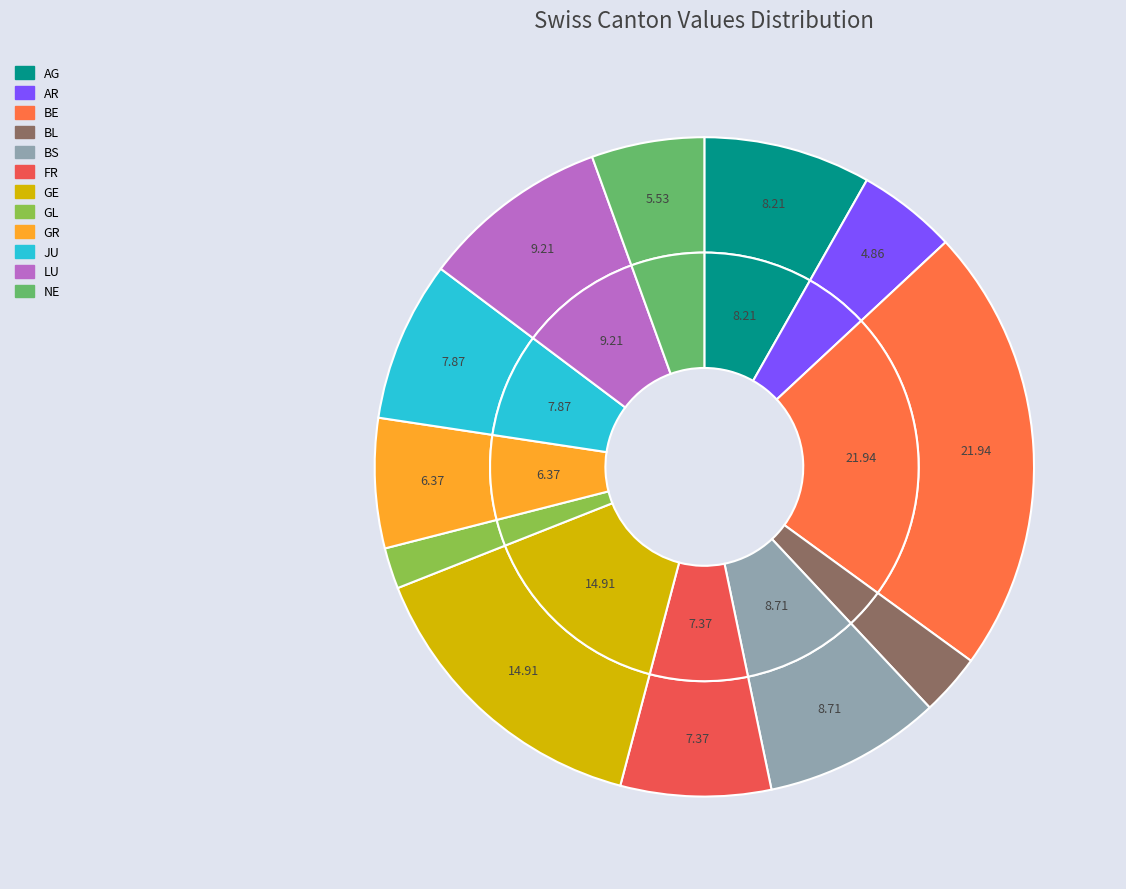

Does FR account for over 50% of the chart?

No